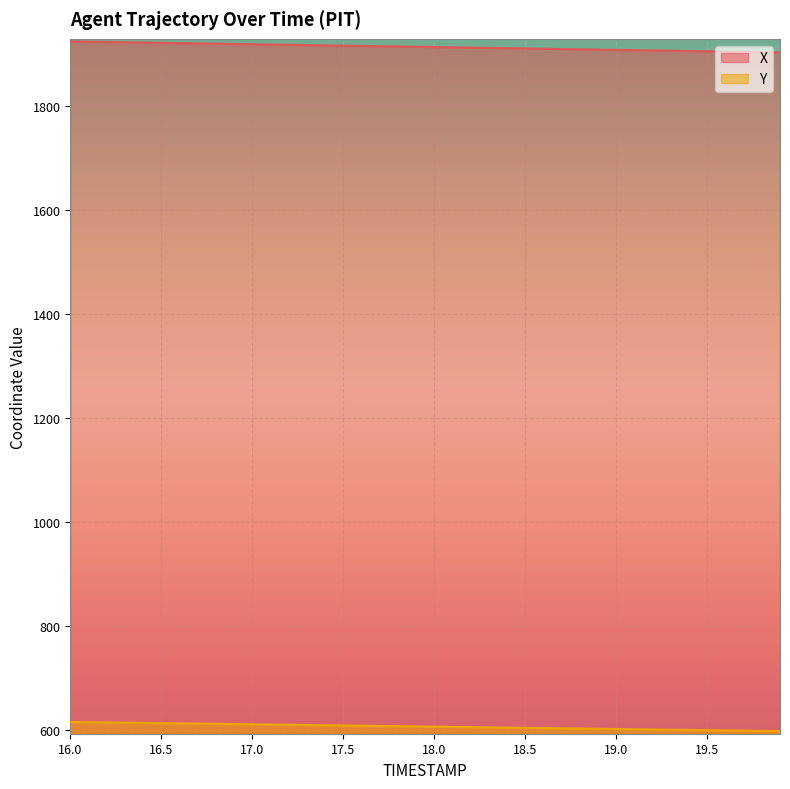

Is it true that Y equals 606.2 at 17.9?

True